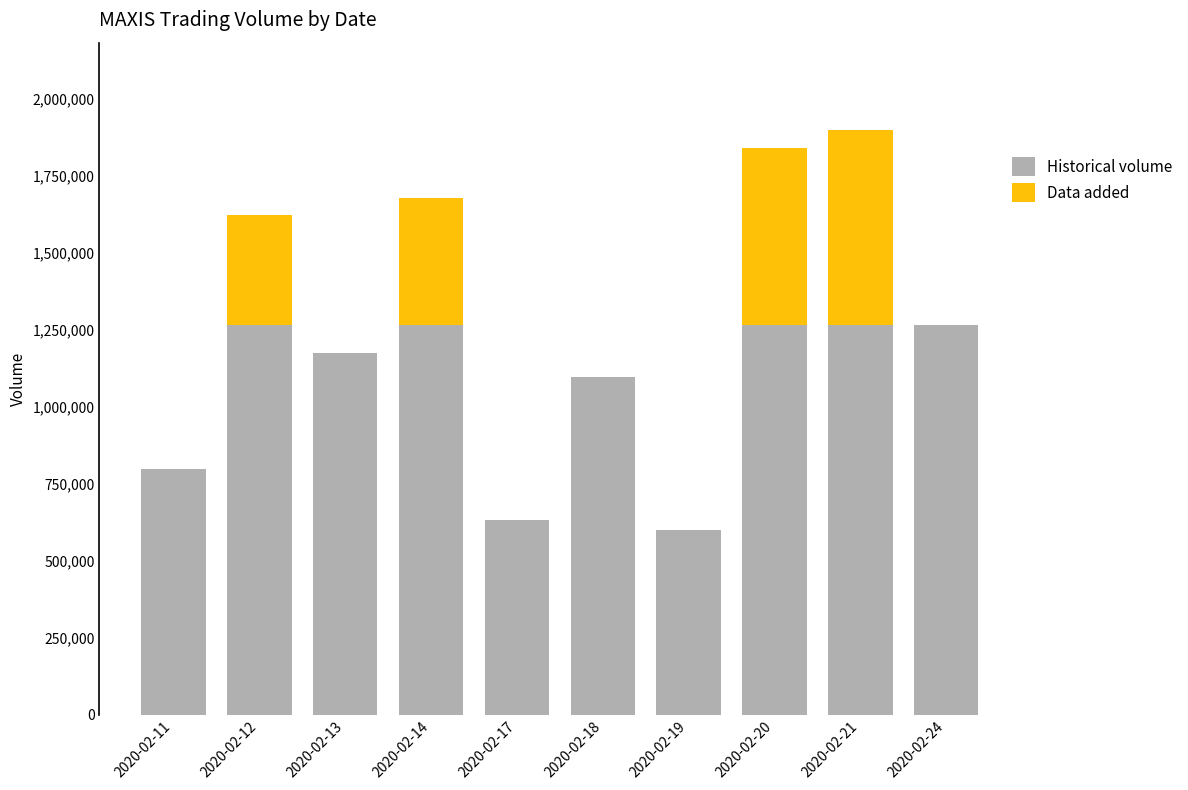

The value of Historical volume at 2020-02-21 is 1263700. True or false?

True